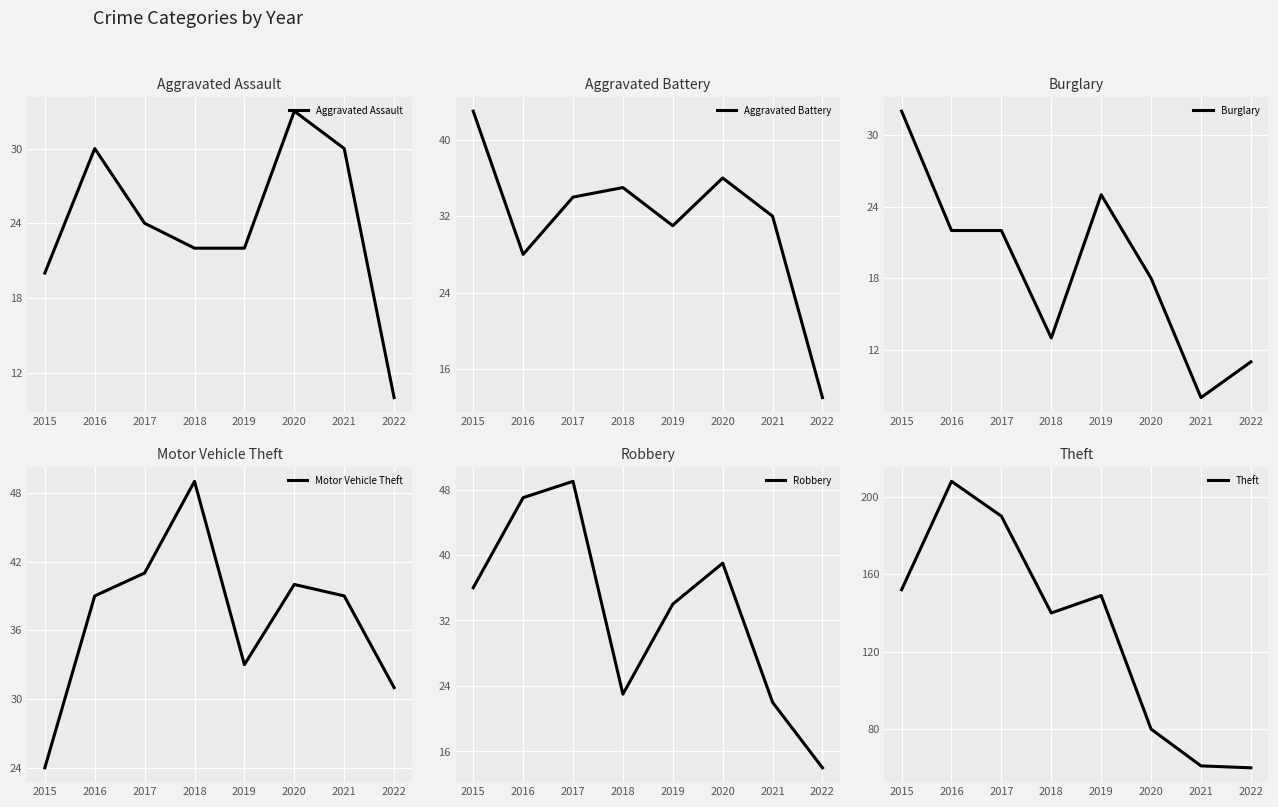

True or false: Burglary has more than 1 interior local peaks.

False